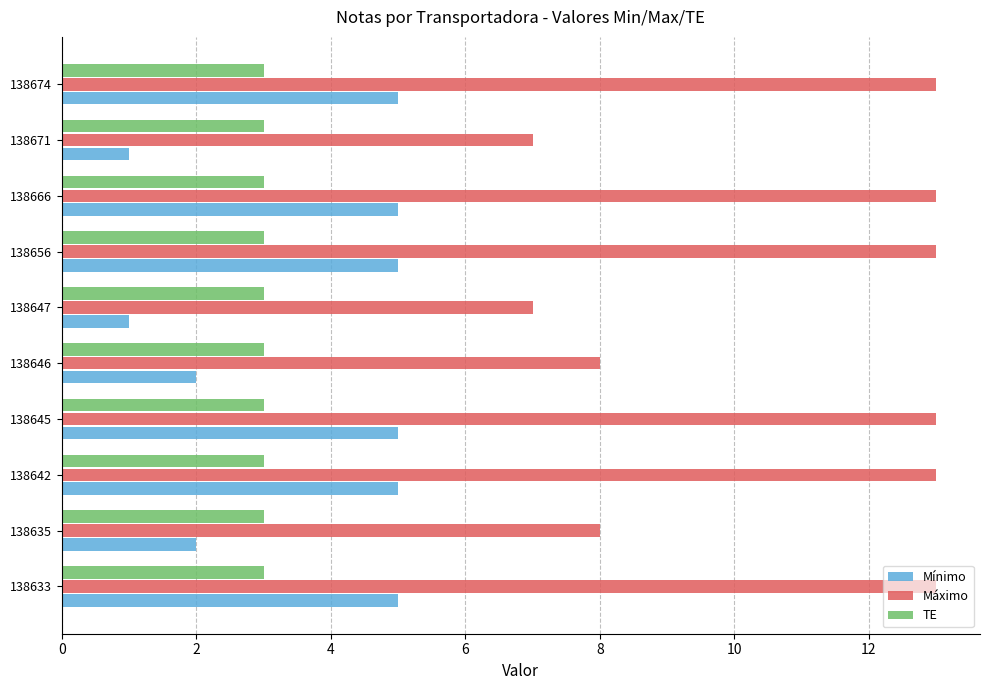

What is the total value across all series at 138656?

21